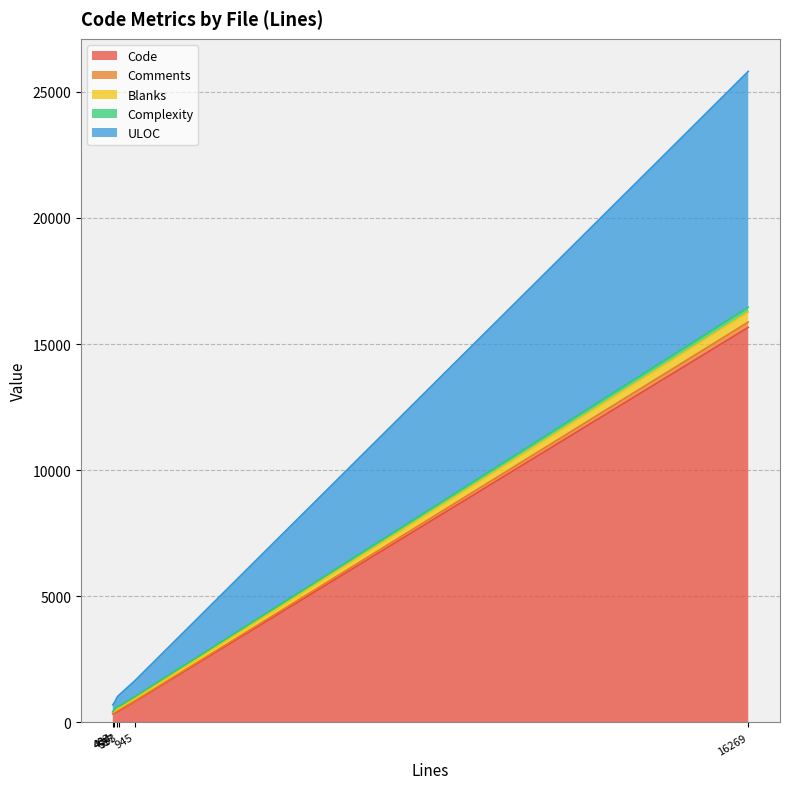

What are all the series names shown in the legend?

Code, Comments, Blanks, Complexity, ULOC